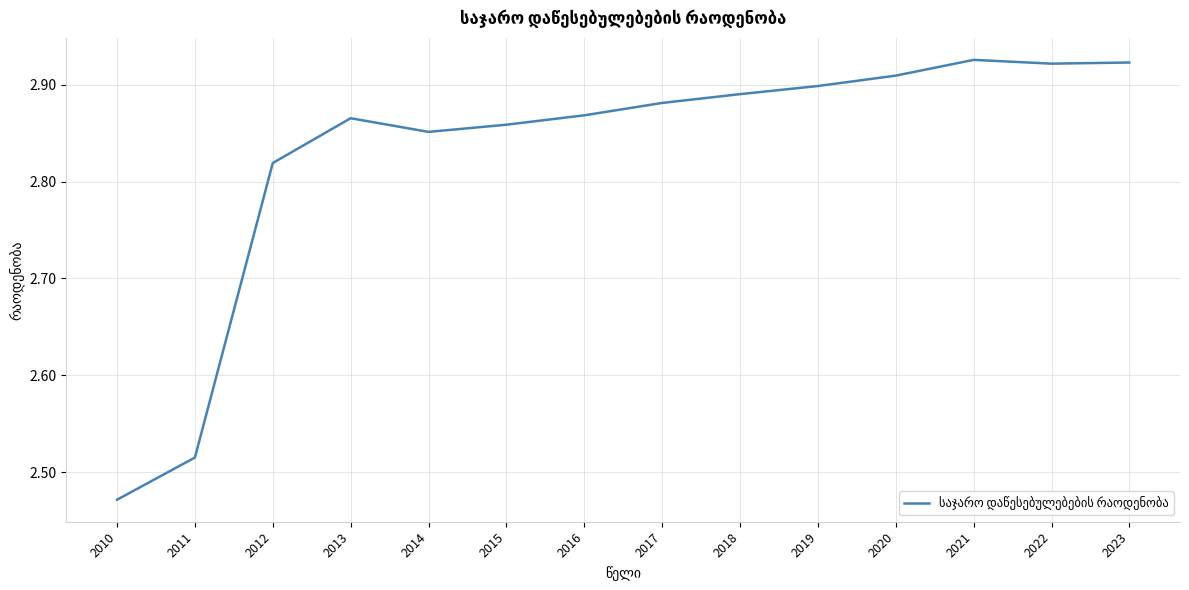

Which label corresponds to the smallest value in the chart?

2010